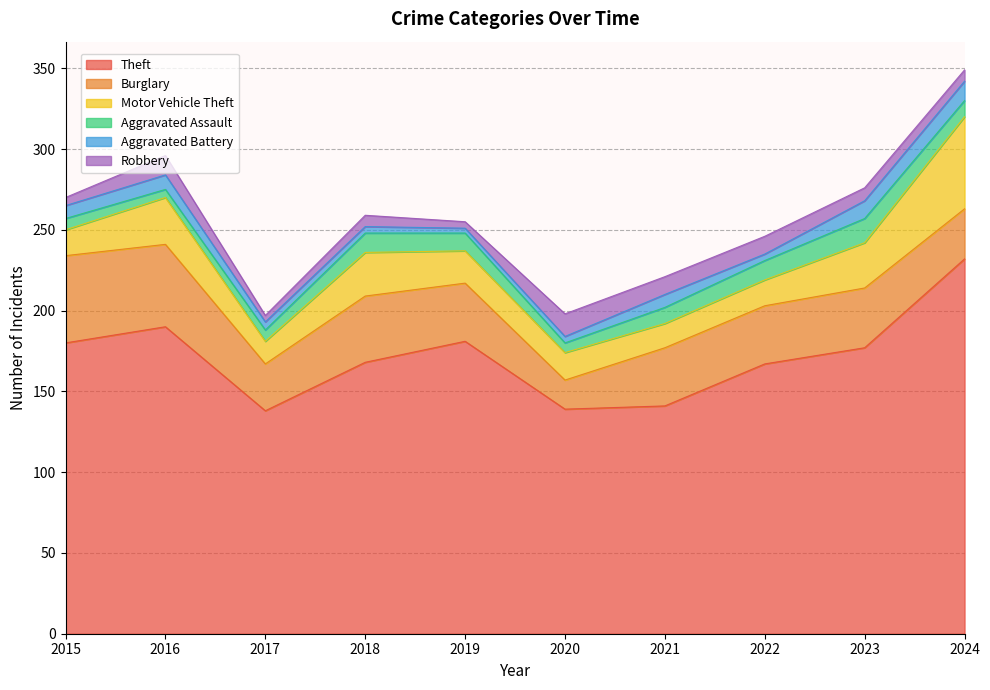

What is the difference between the maximum and minimum values in the Burglary series?

36